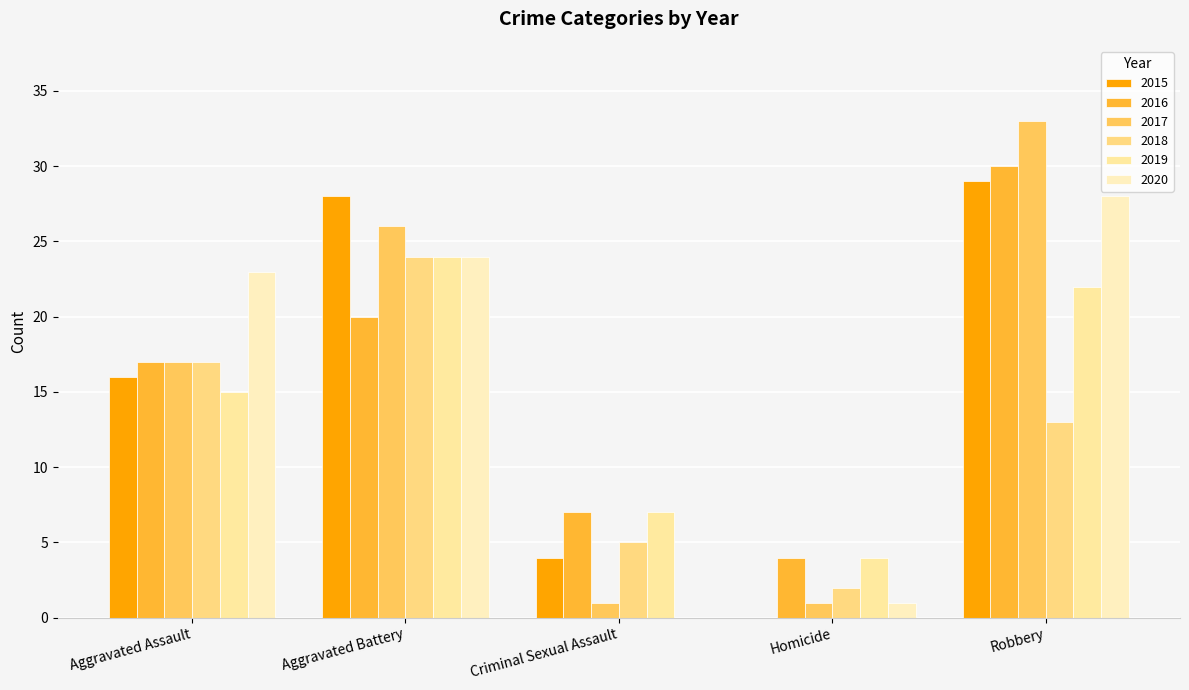

How many distinct data groups are displayed?

6